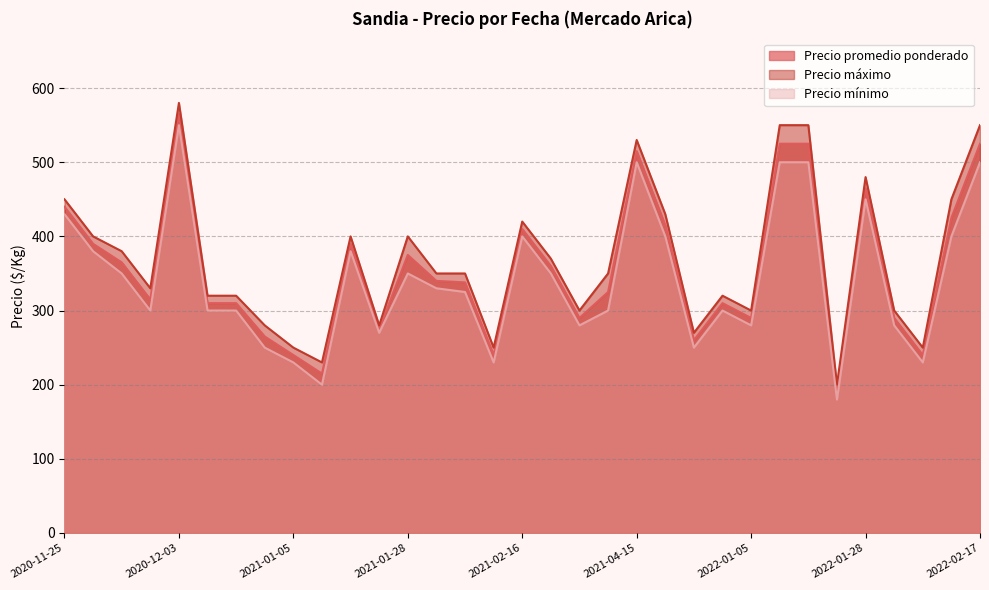

What is the sum of the Precio máximo values at 2021-04-15 and 2020-11-27?

930